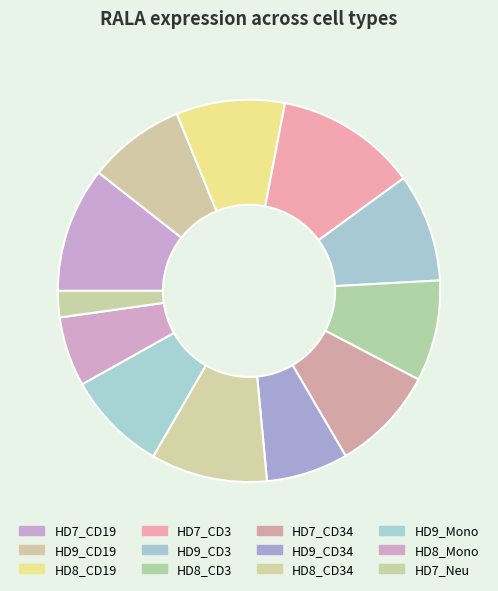

Does HD8_CD3 account for over 50% of the chart?

No